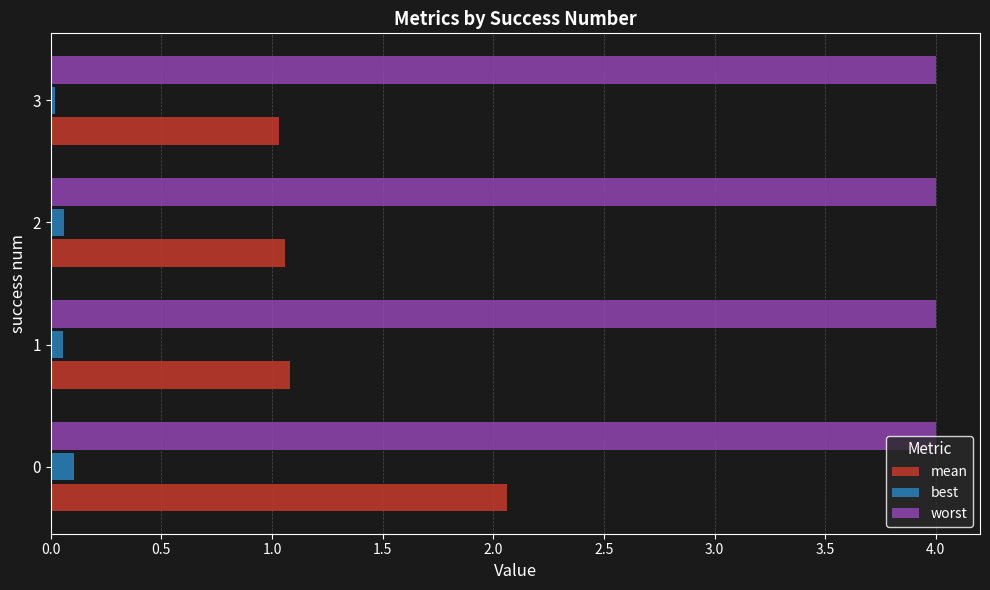

What are all the series names shown in the legend?

mean, best, worst